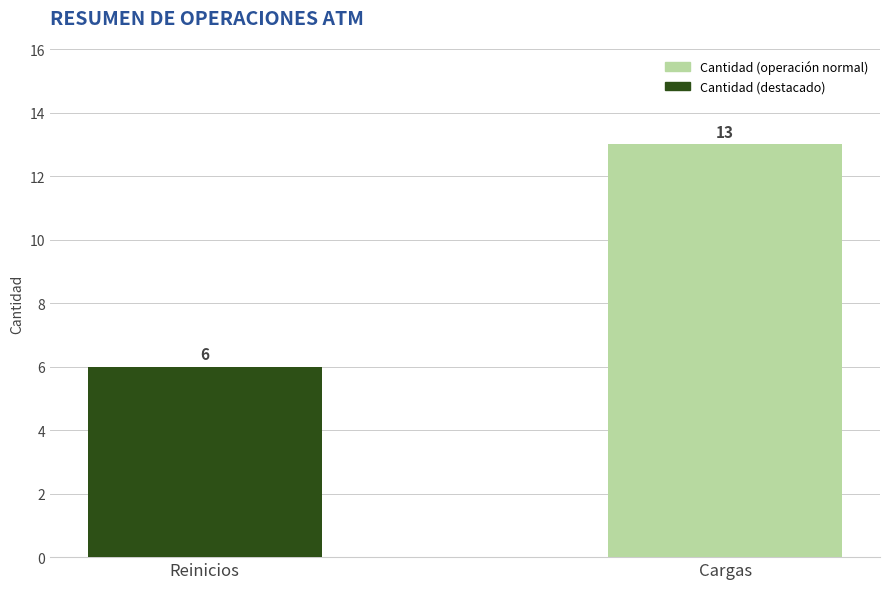

What is the sum of the values at Reinicios and Cargas?

19